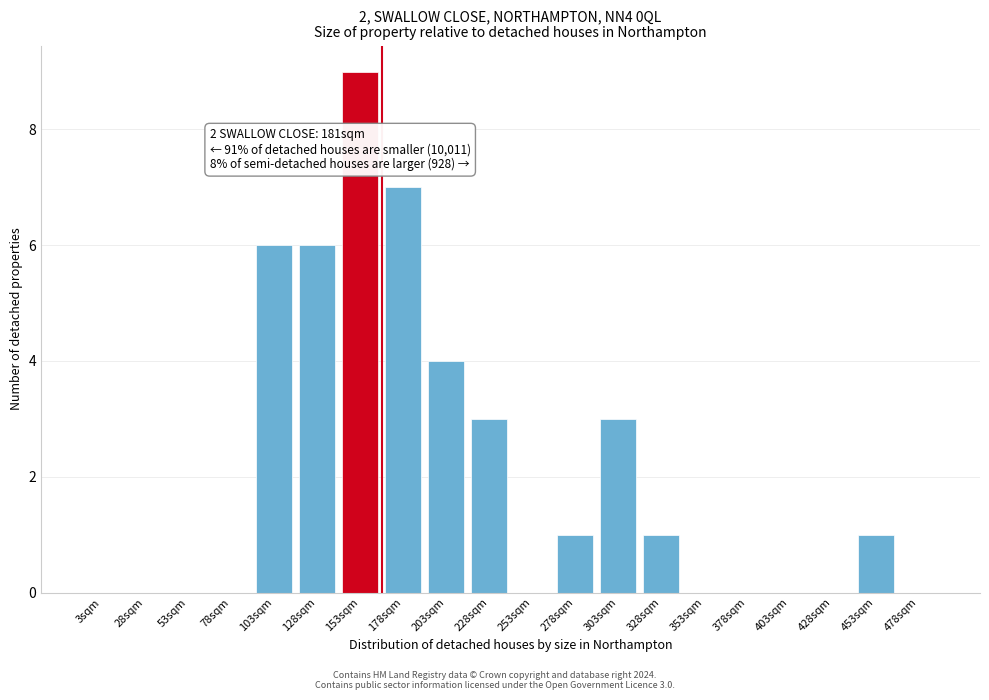

Reading right to left, extract all data points from this chart.

478sqm=0	453sqm=1	428sqm=0	403sqm=0	378sqm=0	353sqm=0	328sqm=1	303sqm=3	278sqm=1	253sqm=0	228sqm=3	203sqm=4	178sqm=7	153sqm=9	128sqm=6	103sqm=6	78sqm=0	53sqm=0	28sqm=0	3sqm=0